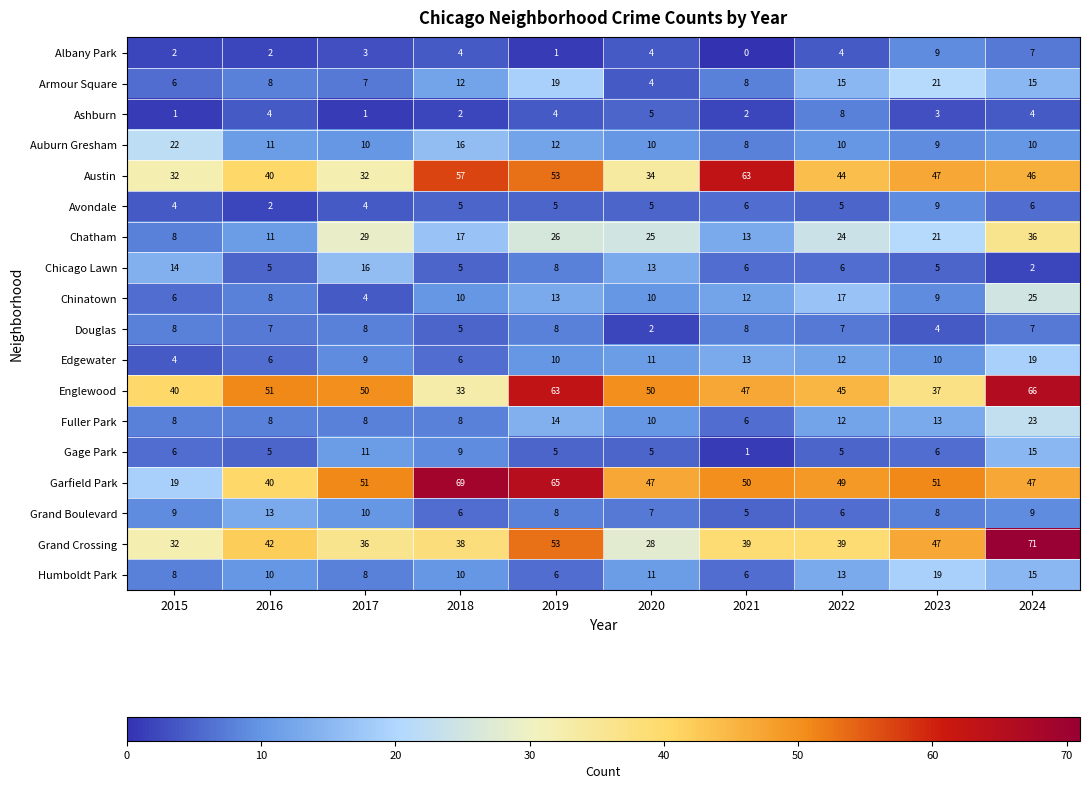

Between 2016 and 2019, which series saw the biggest shift?

Garfield Park